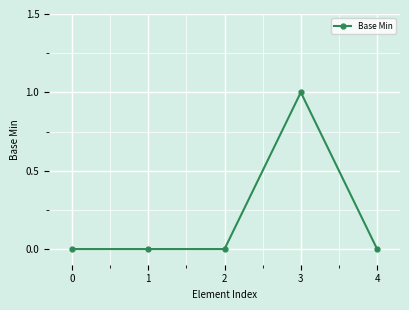

Reading right to left, transcribe all the data shown in this chart.

4=0	3=1	2=0	1=0	0=0